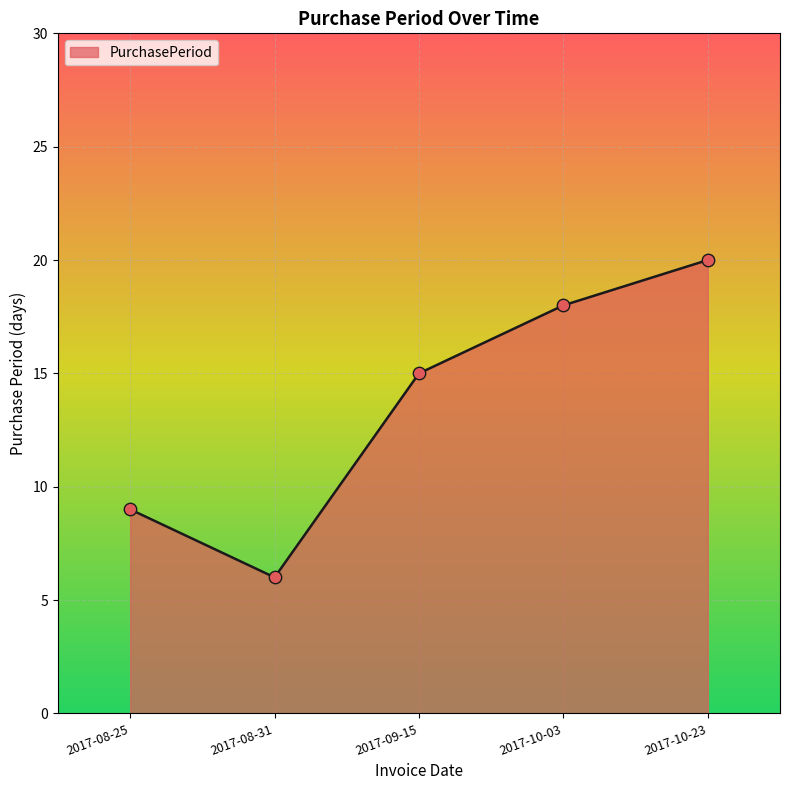

What is the change in value from 2017-08-25 to 2017-09-15?

+6